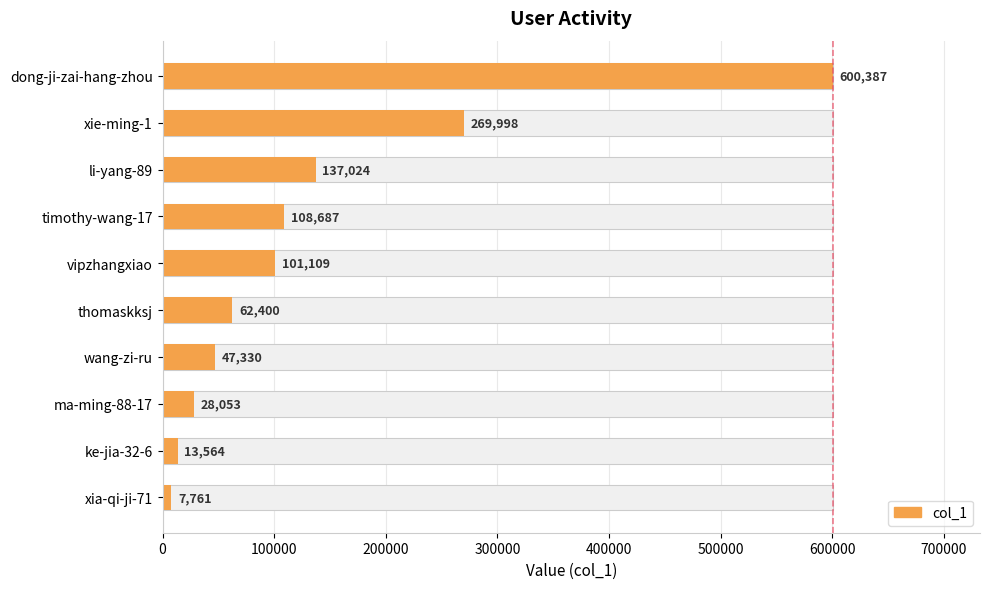

What is the minimum value shown in the chart?

7761